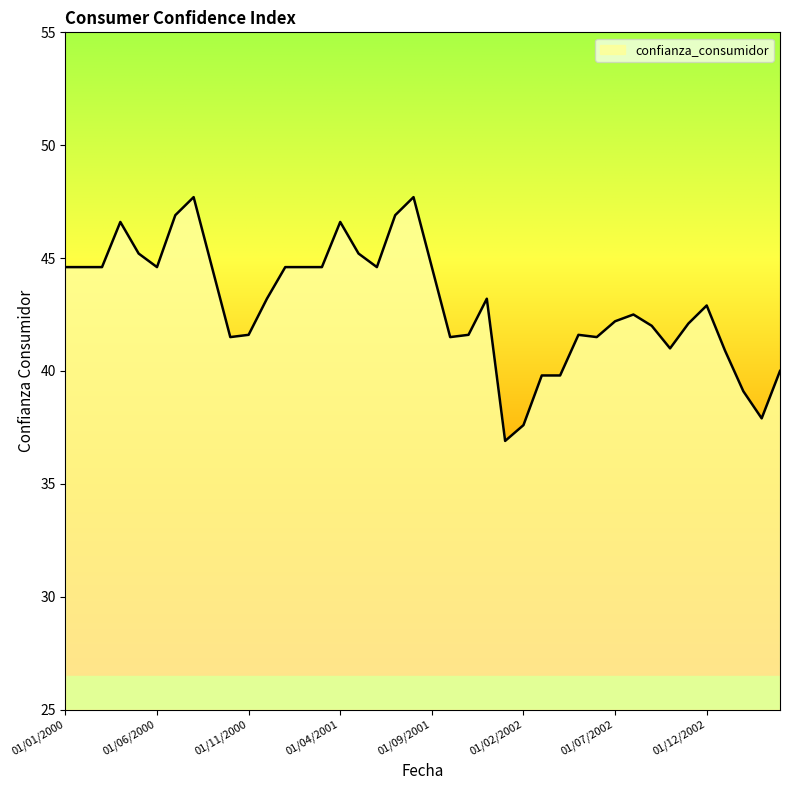

What is the smallest value displayed?

36.9